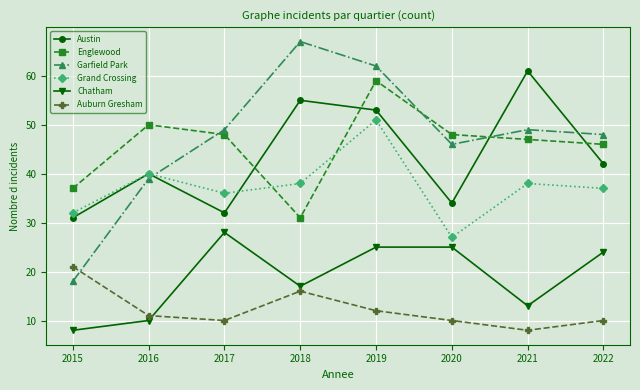

Reading left to right, transcribe all the data shown in this chart.

Austin: 2015=31	2016=40	2017=32	2018=55	2019=53	2020=34	2021=61	2022=42
Englewood: 2015=37	2016=50	2017=48	2018=31	2019=59	2020=48	2021=47	2022=46
Garfield Park: 2015=18	2016=39	2017=49	2018=67	2019=62	2020=46	2021=49	2022=48
Grand Crossing: 2015=32	2016=40	2017=36	2018=38	2019=51	2020=27	2021=38	2022=37
Chatham: 2015=8	2016=10	2017=28	2018=17	2019=25	2020=25	2021=13	2022=24
Auburn Gresham: 2015=21	2016=11	2017=10	2018=16	2019=12	2020=10	2021=8	2022=10